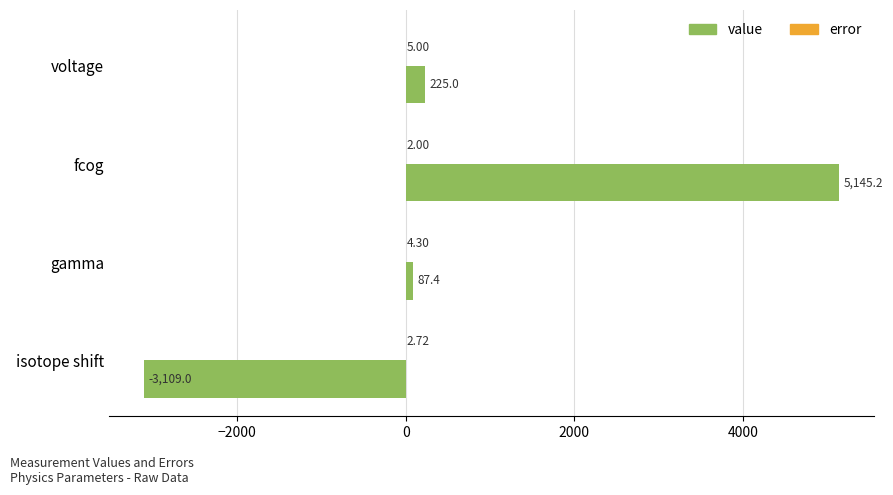

What is the sum of all value values?

2348.6